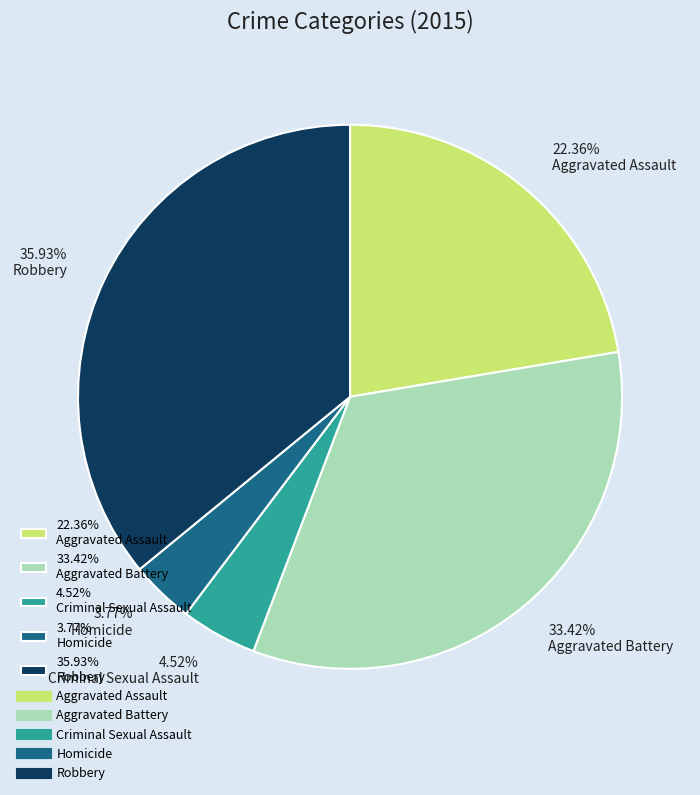

What is the smallest slice in the pie chart?

3.77% Homicide